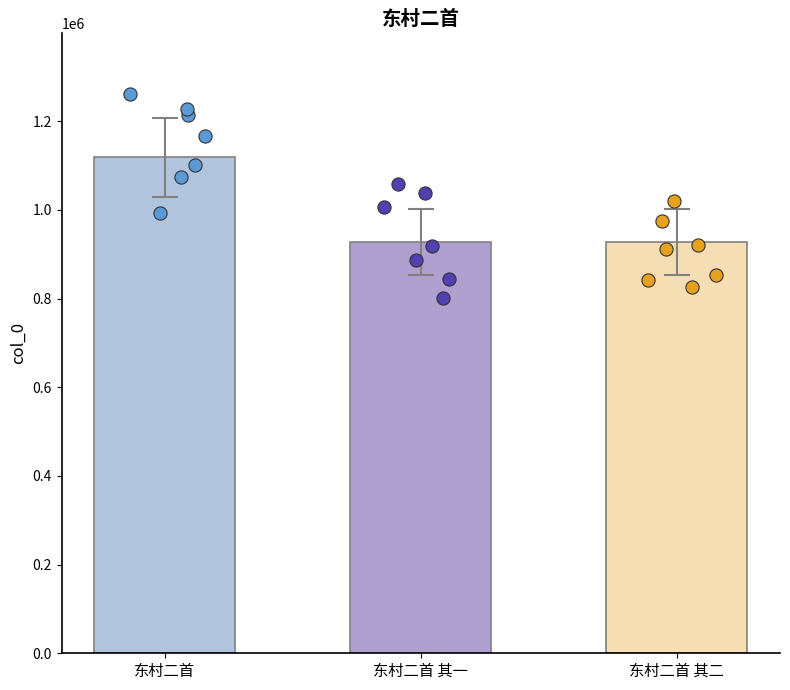

What is the change in value from 东村二首 其一 to 东村二首 其二?

+1